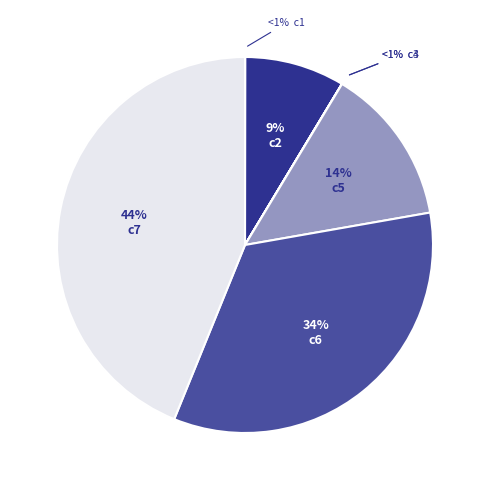

Which slice is the smallest?

c3